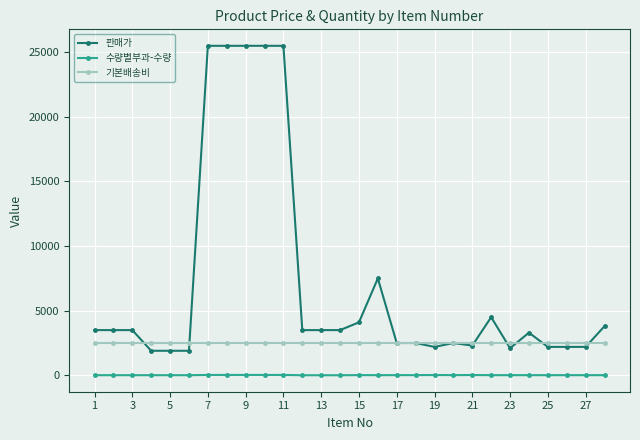

True or false: 판매가 has more than 0 interior local peaks.

True